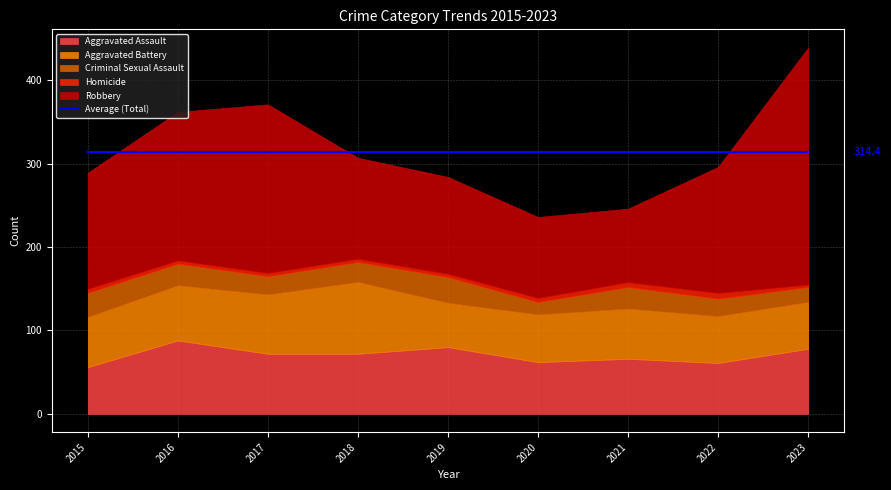

Reading left to right, extract all data points from this chart.

Aggravated Assault: 56	88	72	72	80	62	66	61	78
Aggravated Battery: 60	66	71	86	53	57	60	56	56
Criminal Sexual Assault: 29	26	22	24	31	15	26	21	18
Homicide: 5	4	4	4	4	5	6	7	3
Robbery: 139	178	202	121	116	97	88	151	284